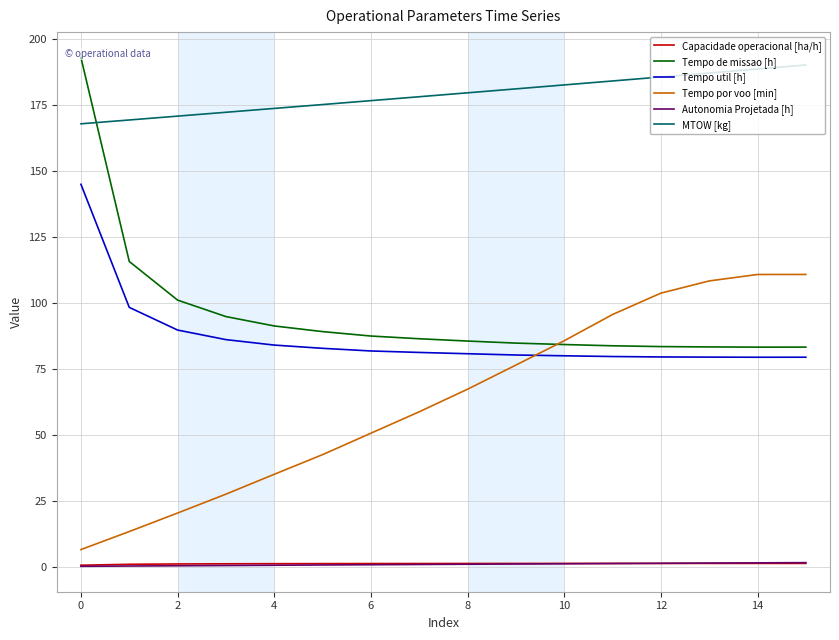

True or false: Tempo por voo [min] has a value of 81.9 at 6.

False